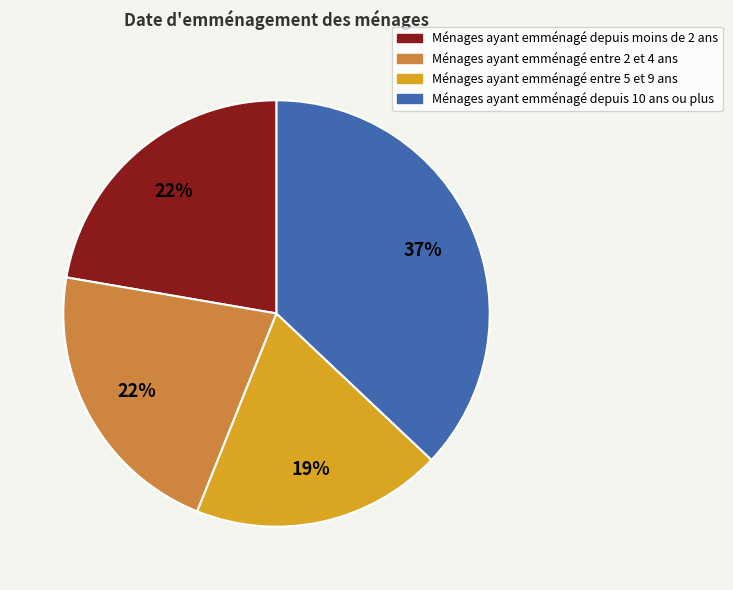

What is the ratio of the value at Ménages ayant emménagé entre 2 et 4 ans to the value at Ménages ayant emménagé depuis 10 ans ou plus?

0.6